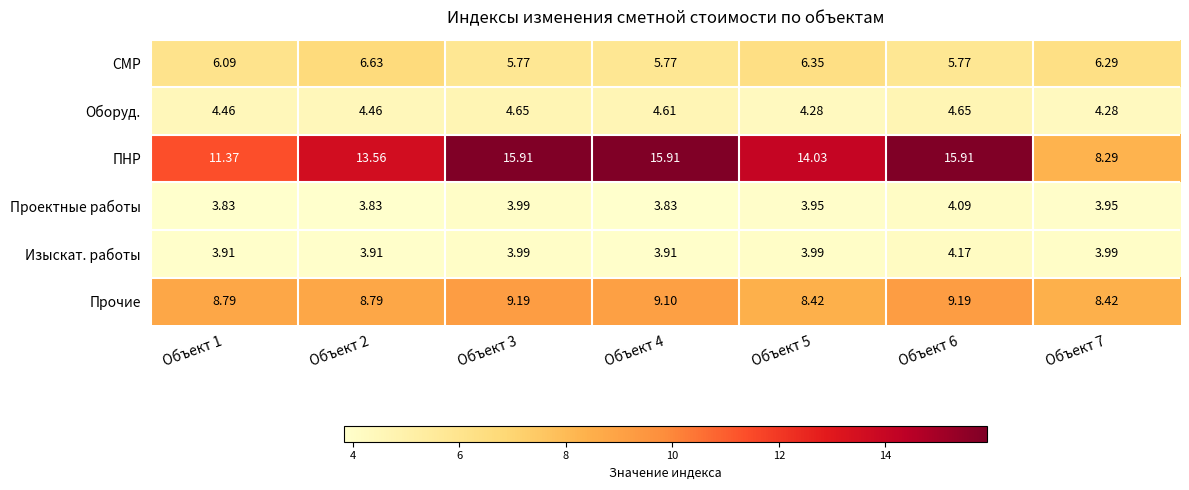

Rank the series at Объект 2 from highest to lowest value.

ПНР, Прочие, СМР, Оборуд., Изыскат. работы, Проектные работы